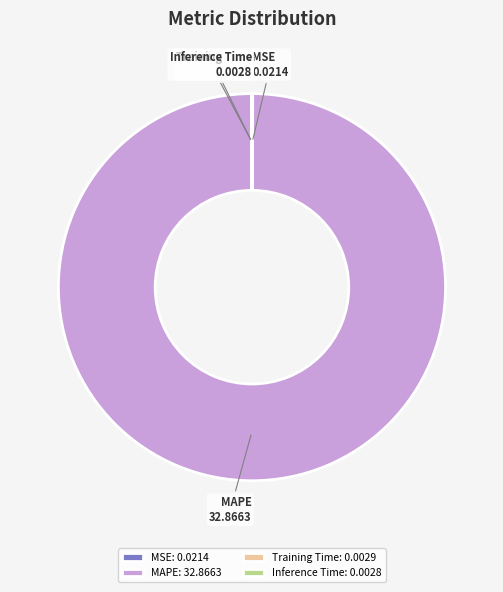

Which slice is the largest?

MAPE